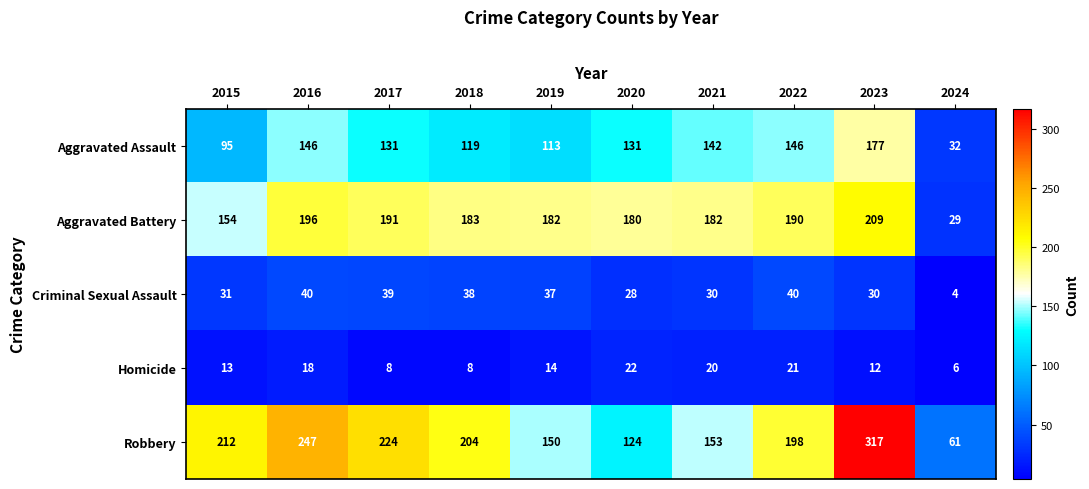

At which label is Aggravated Battery closest to 119?

2015